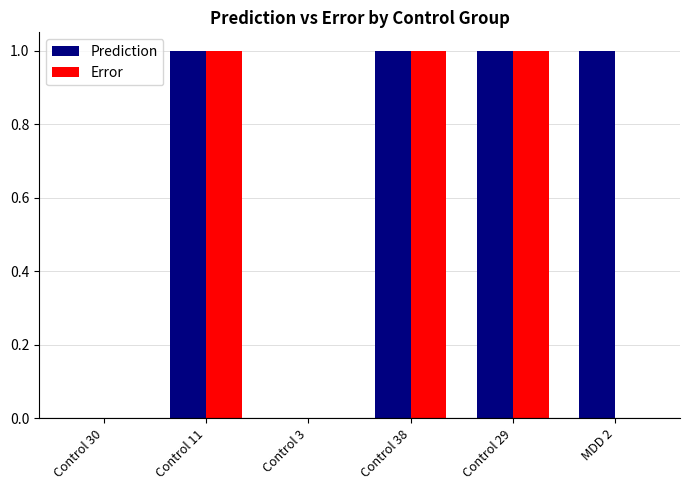

The value of Prediction at Control 29 is 0.2. True or false?

False